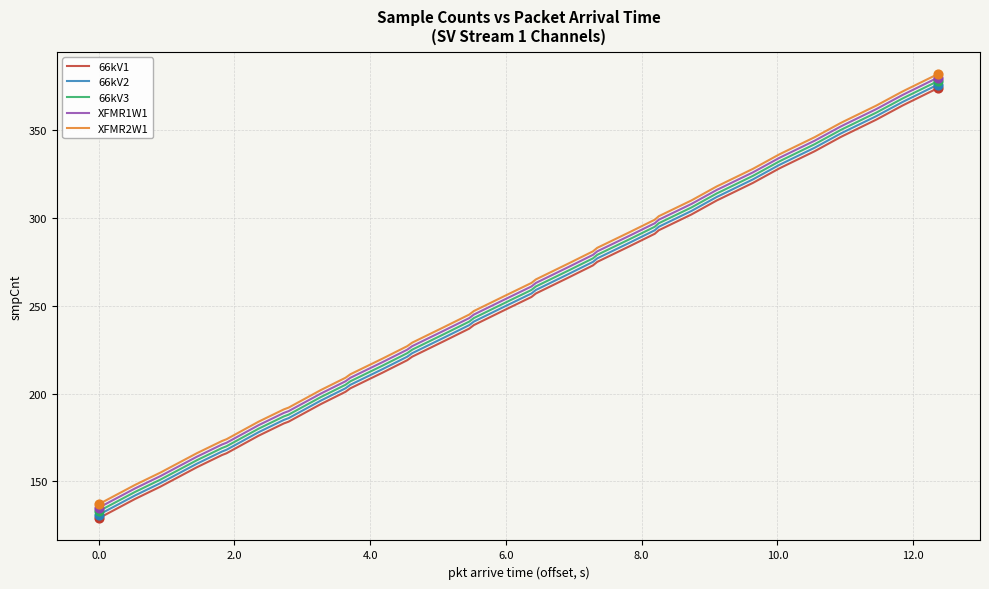

What are all the series names shown in the legend?

66kV1, 66kV2, 66kV3, XFMR1W1, XFMR2W1